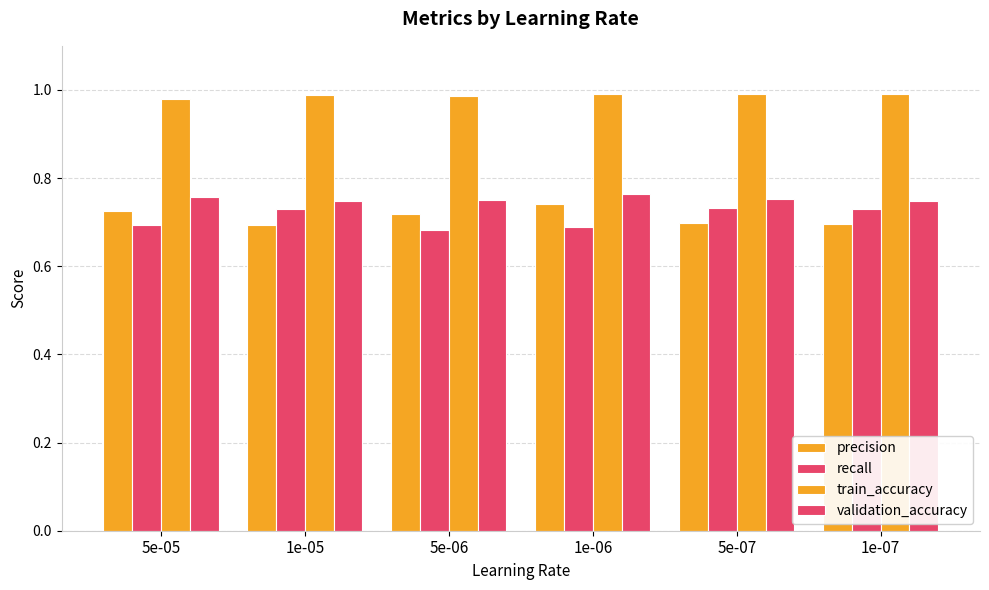

How many groups of bars are there?

6